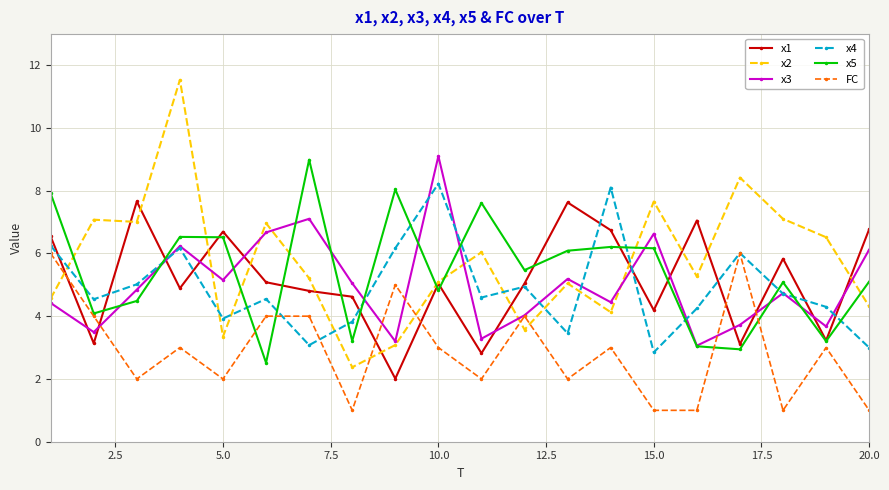

What is the difference between the maximum and minimum values in the x1 series?

5.6